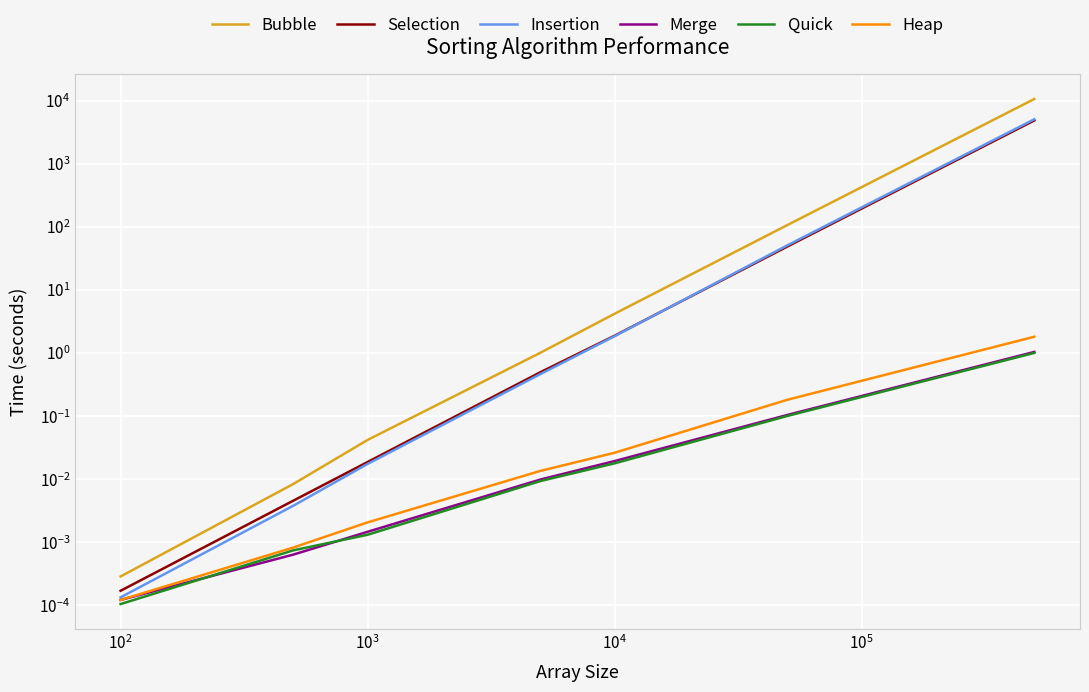

What is the label of the 8th point from the right?

$\mathdefault{10^{0}}$